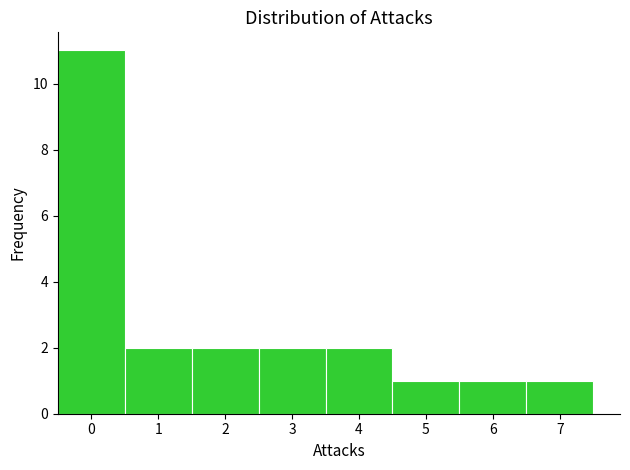

Reading left to right, list every bar in this chart as the range it spans on the x-axis followed by its height. The values are not printed on the chart, so give them approximately, as read against the axis.

-0.5 to 0.5: 11
0.5 to 1.5: 2
1.5 to 2.5: 2
2.5 to 3.5: 2
3.5 to 4.5: 2
4.5 to 5.5: 1
5.5 to 6.5: 1
6.5 to 7.5: 1